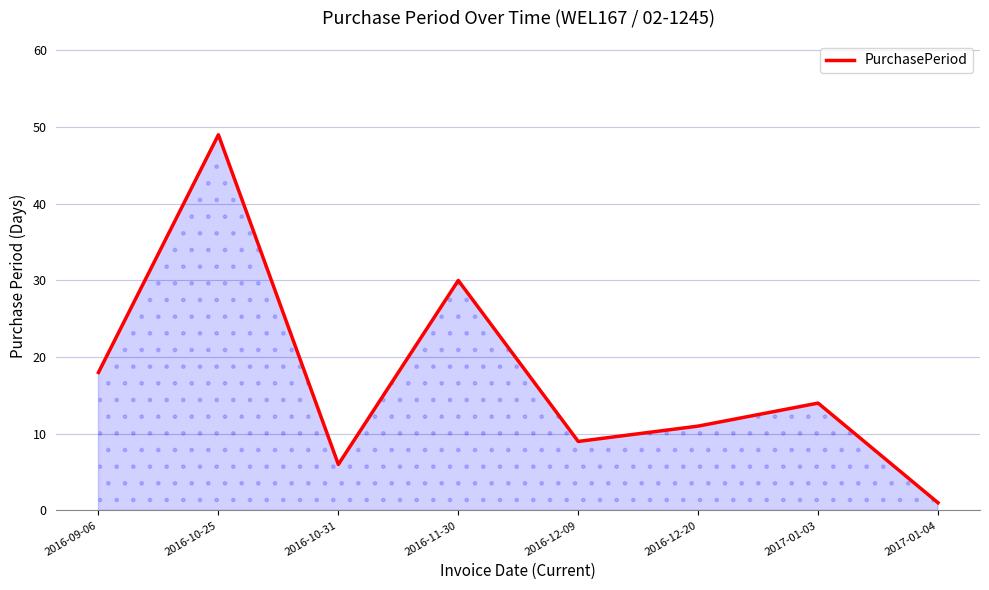

What is the greatest value displayed?

49